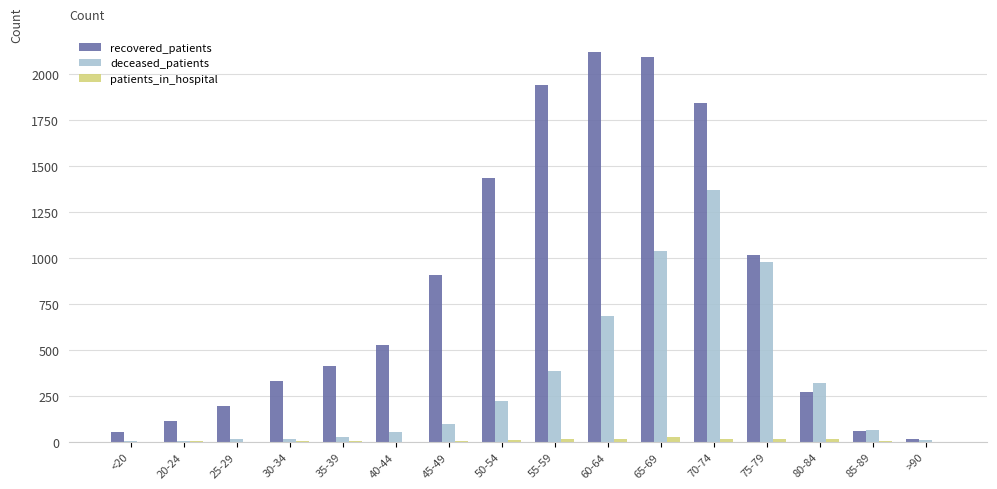

How many categories are shown in the chart?

16